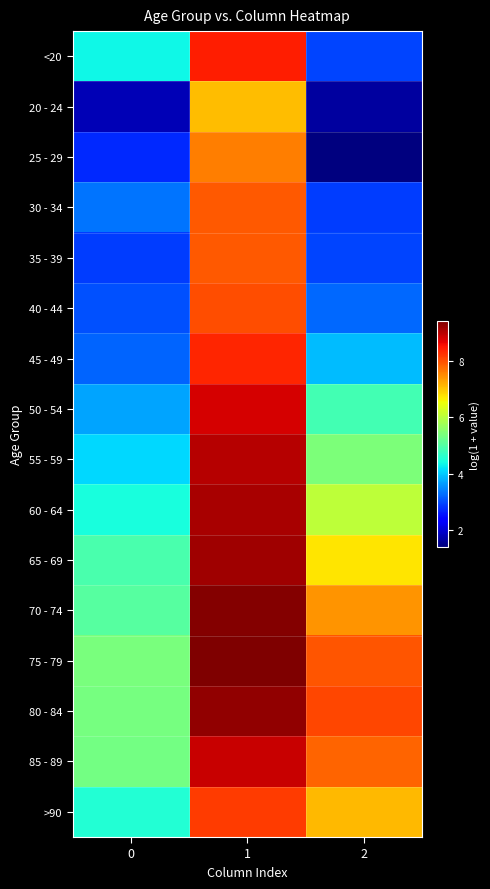

At 0, list the series in order from smallest to largest.

20 - 24, 25 - 29, 35 - 39, 40 - 44, 45 - 49, 30 - 34, 50 - 54, 55 - 59, <20, 60 - 64, >90, 65 - 69, 70 - 74, 85 - 89, 80 - 84, 75 - 79